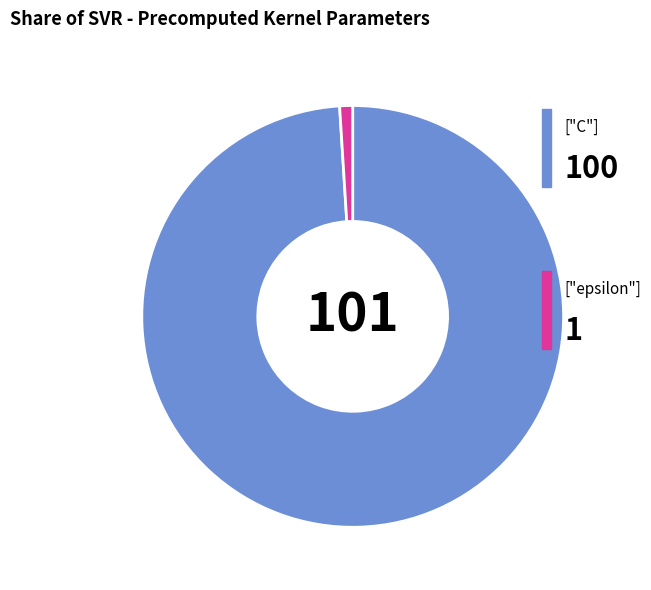

Does any single category account for the majority?

Yes